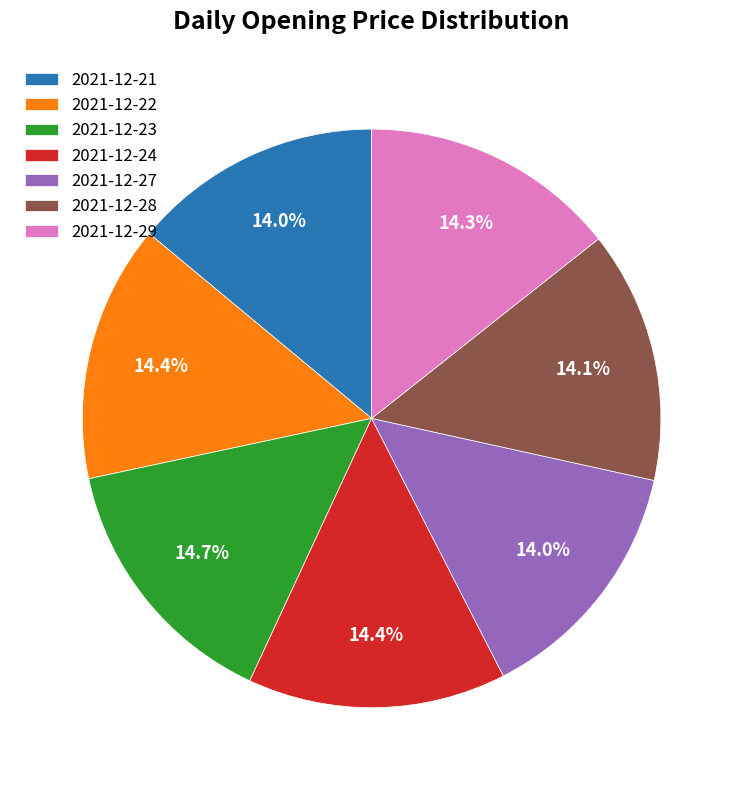

What percentage is NOT represented by 2021-12-29?

85.7%